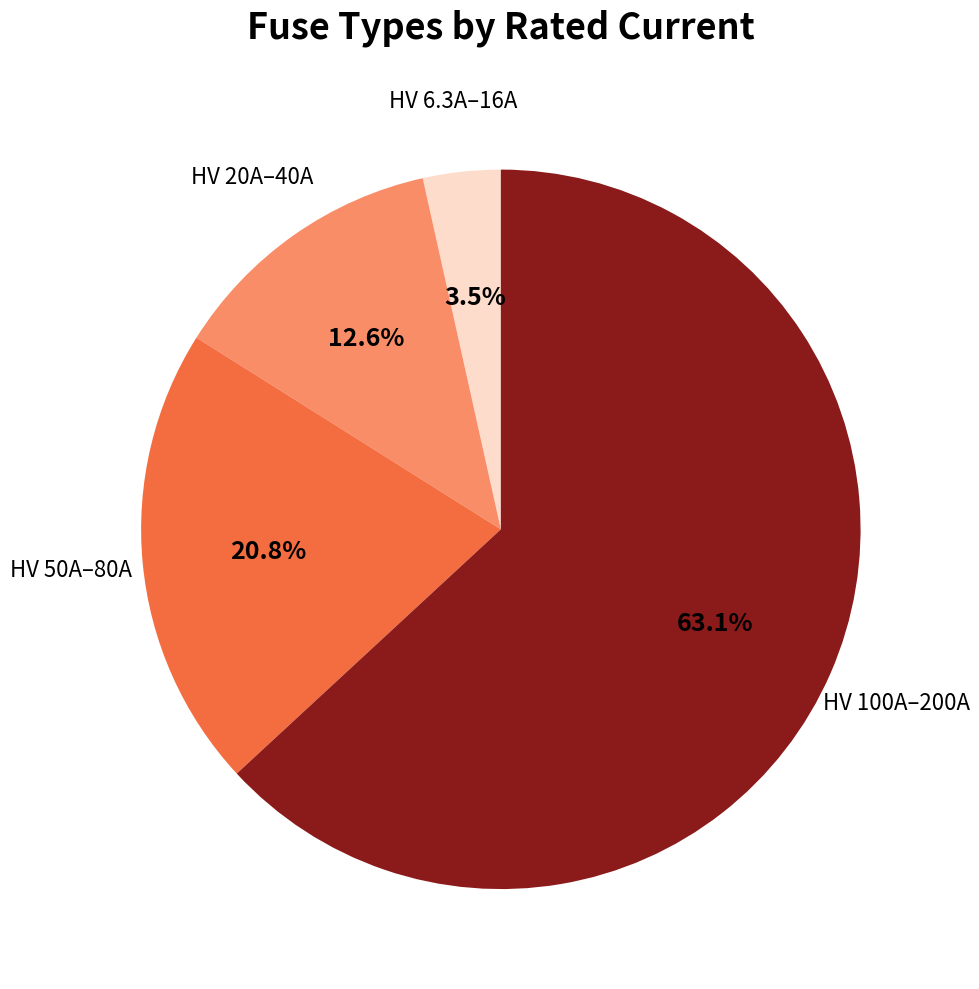

Which category has the smallest portion of the pie?

HV 6.3A–16A